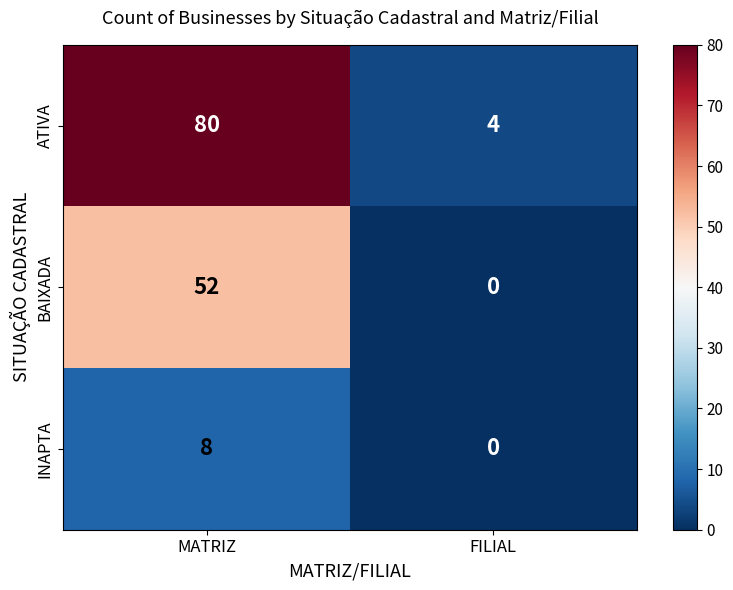

What is the total value across all series at FILIAL?

4